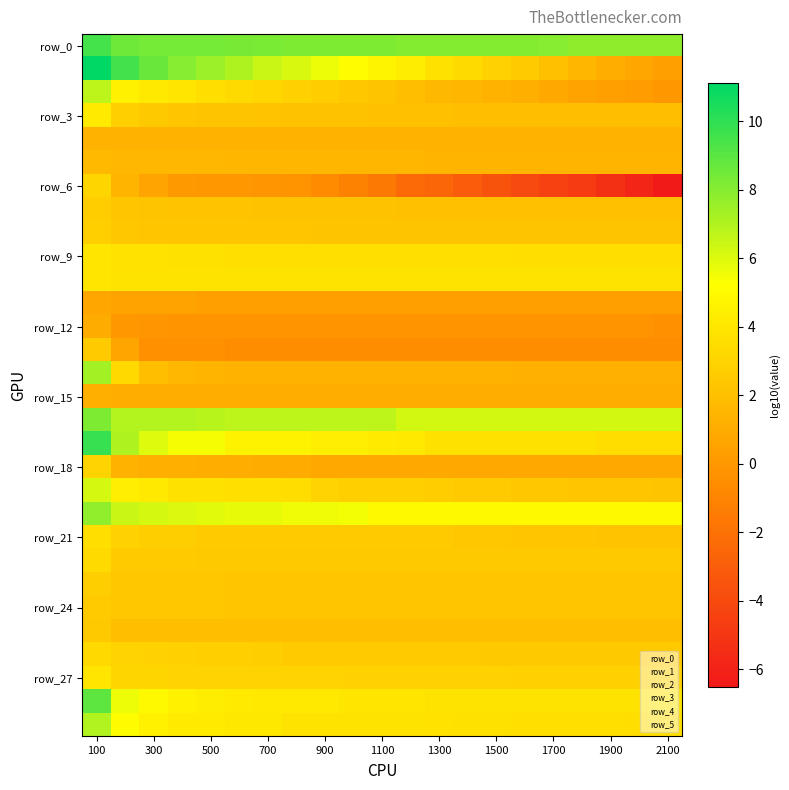

What is the smallest value displayed?

-6.5